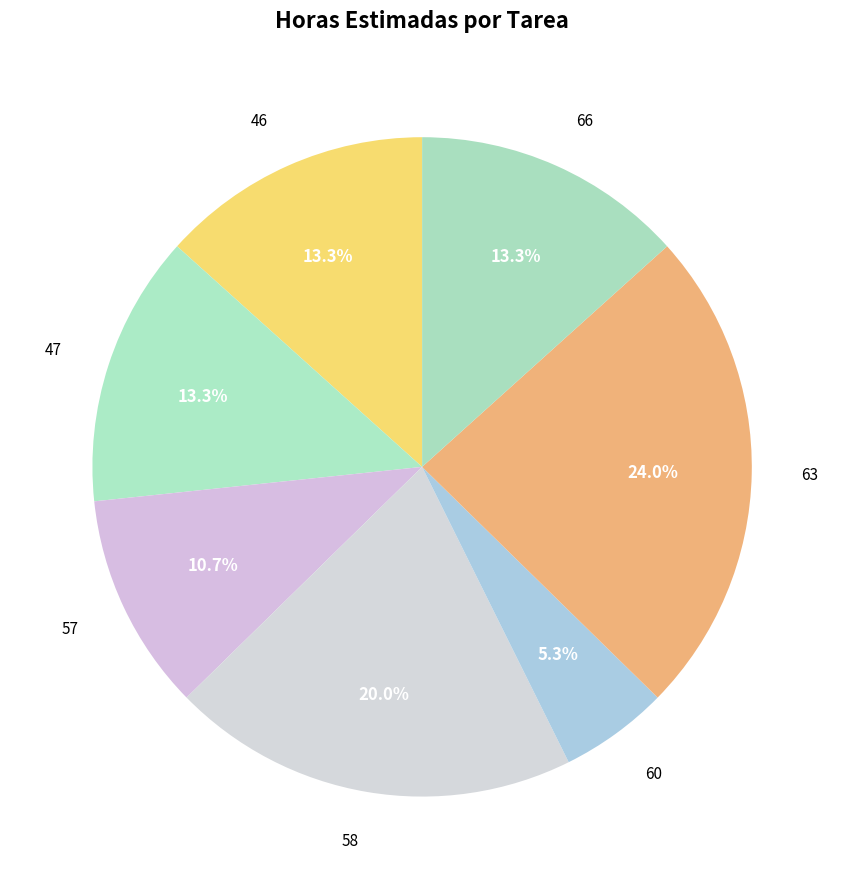

True or false: 57 accounts for 22% of the total.

False